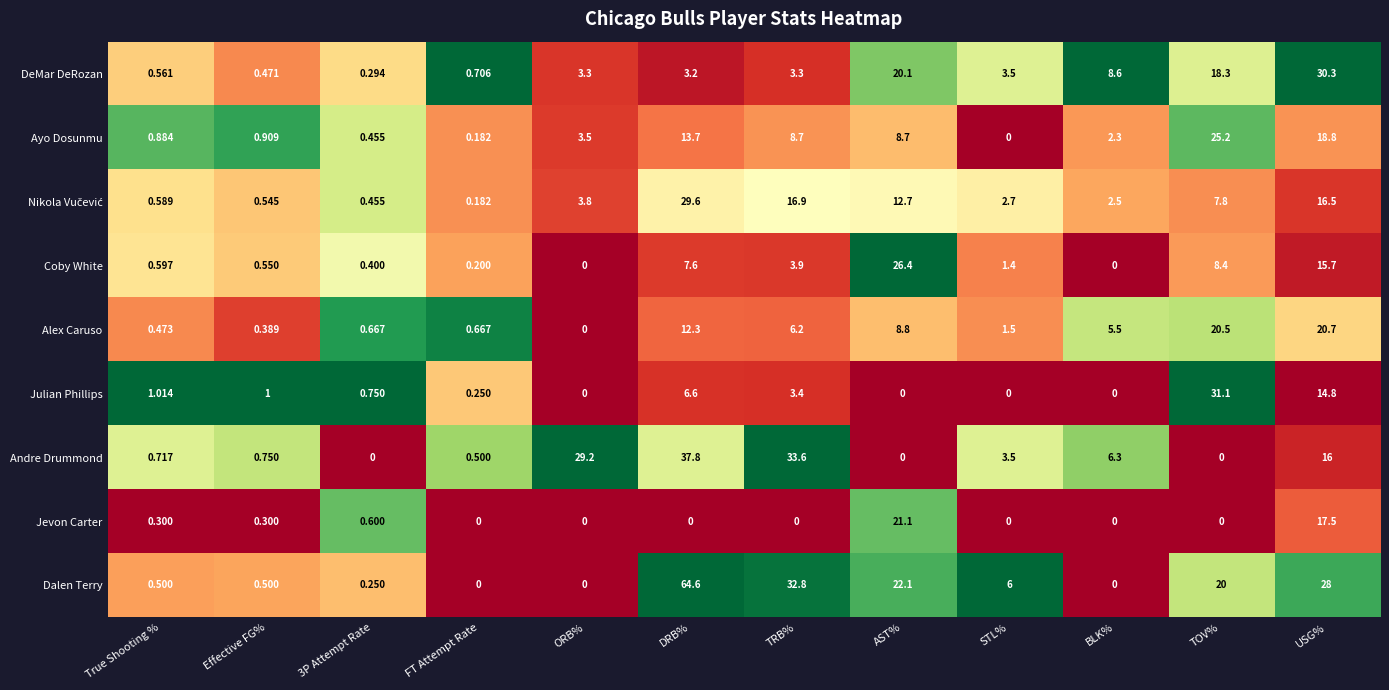

Which series changed the most between True Shooting % and 3P Attempt Rate?

Andre Drummond